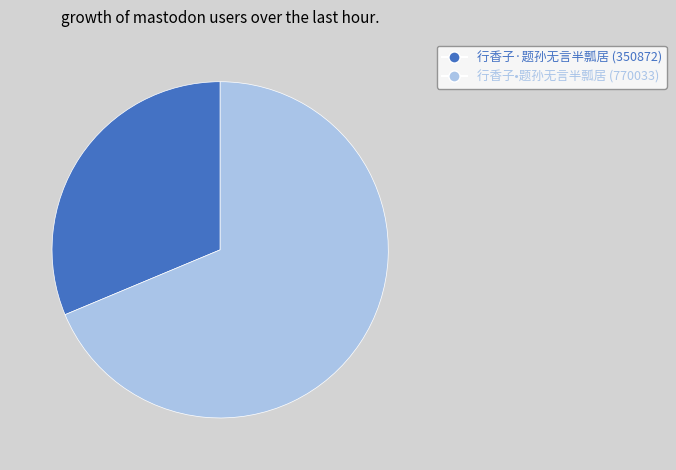

What is the largest slice in the pie chart?

行香子•题孙无言半瓢居